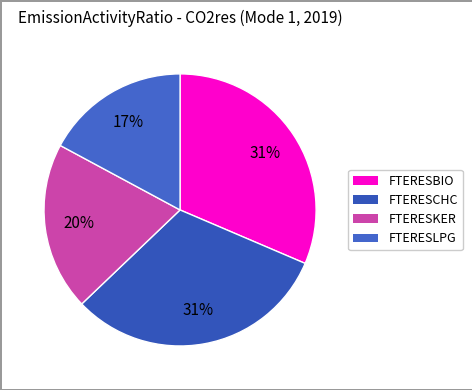

What percentage is the FTERESKER slice, to the nearest percent?

20%